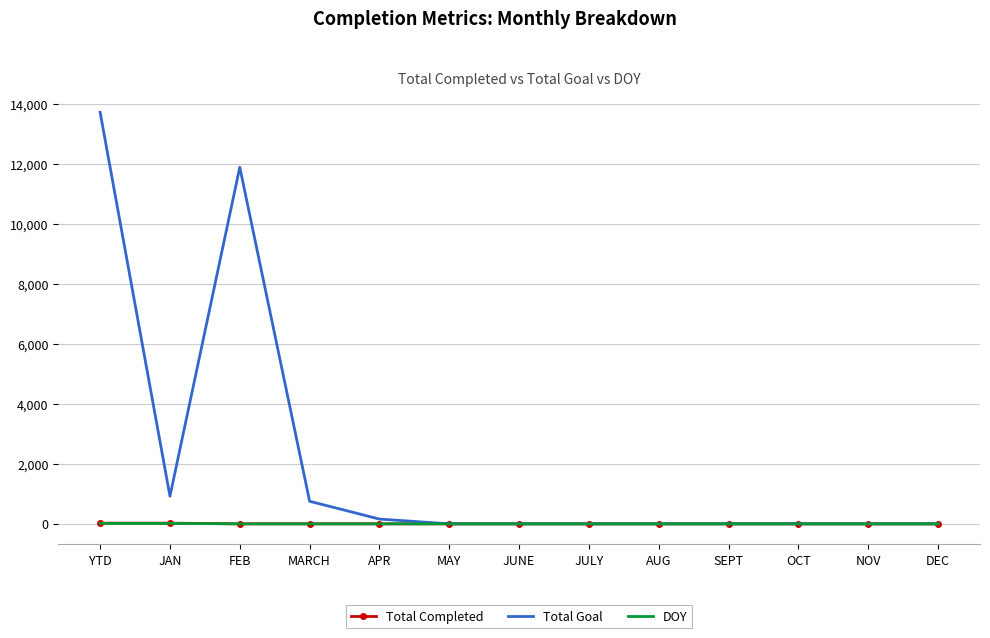

At which label is Total Goal closest to 6860?

FEB